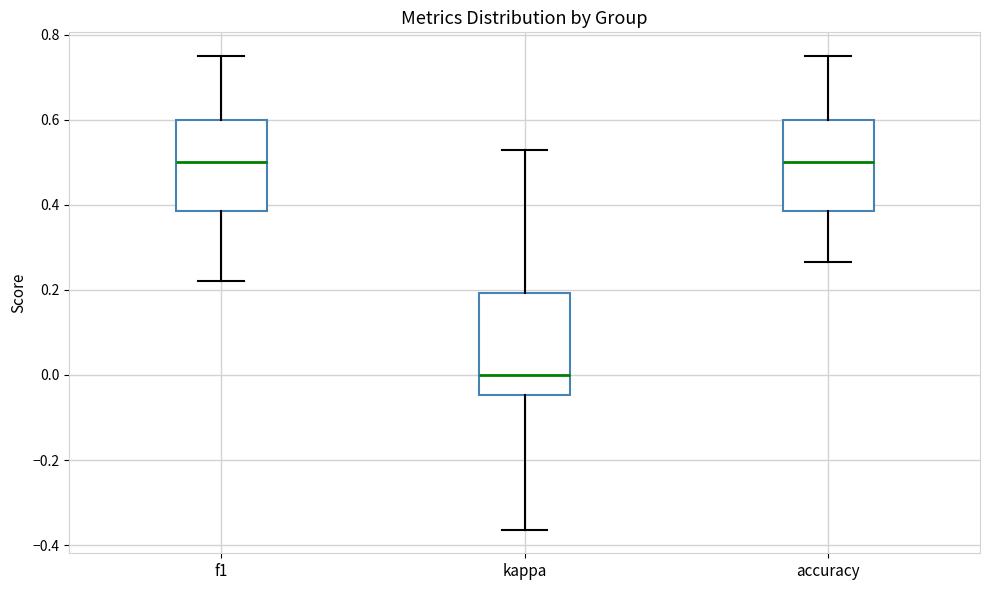

Where does the lower whisker of the box for f1 end on the y-axis? The values are not printed on the chart, so give them approximately, as read against the axis.

0.22